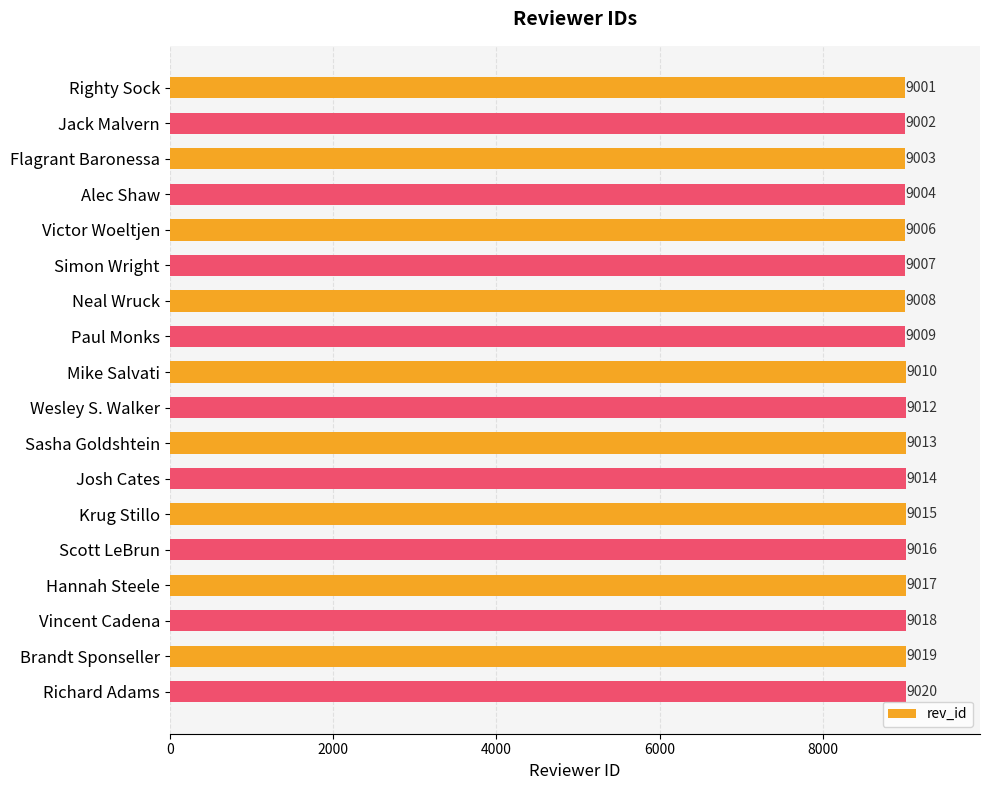

True or false: the data shows 9016 at Scott LeBrun.

True